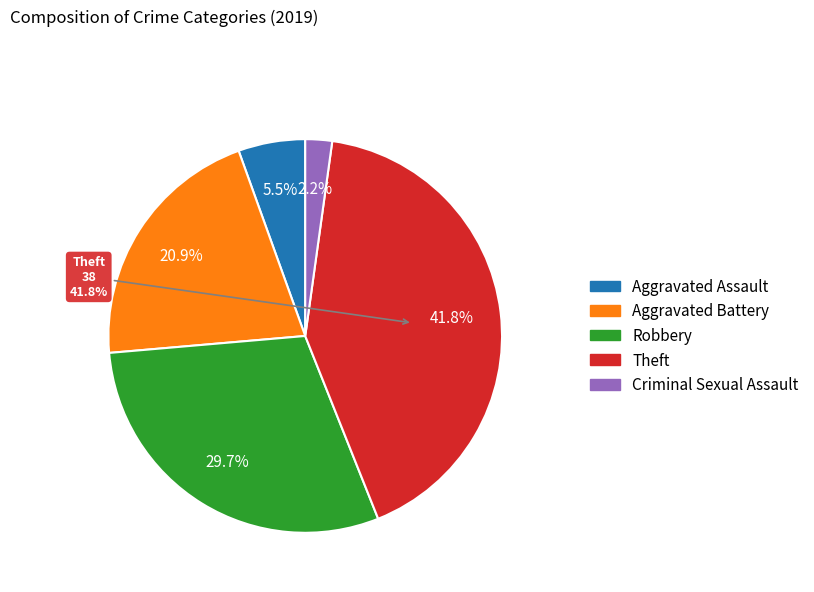

What percentage is the Criminal Sexual Assault slice, to the nearest percent?

2%